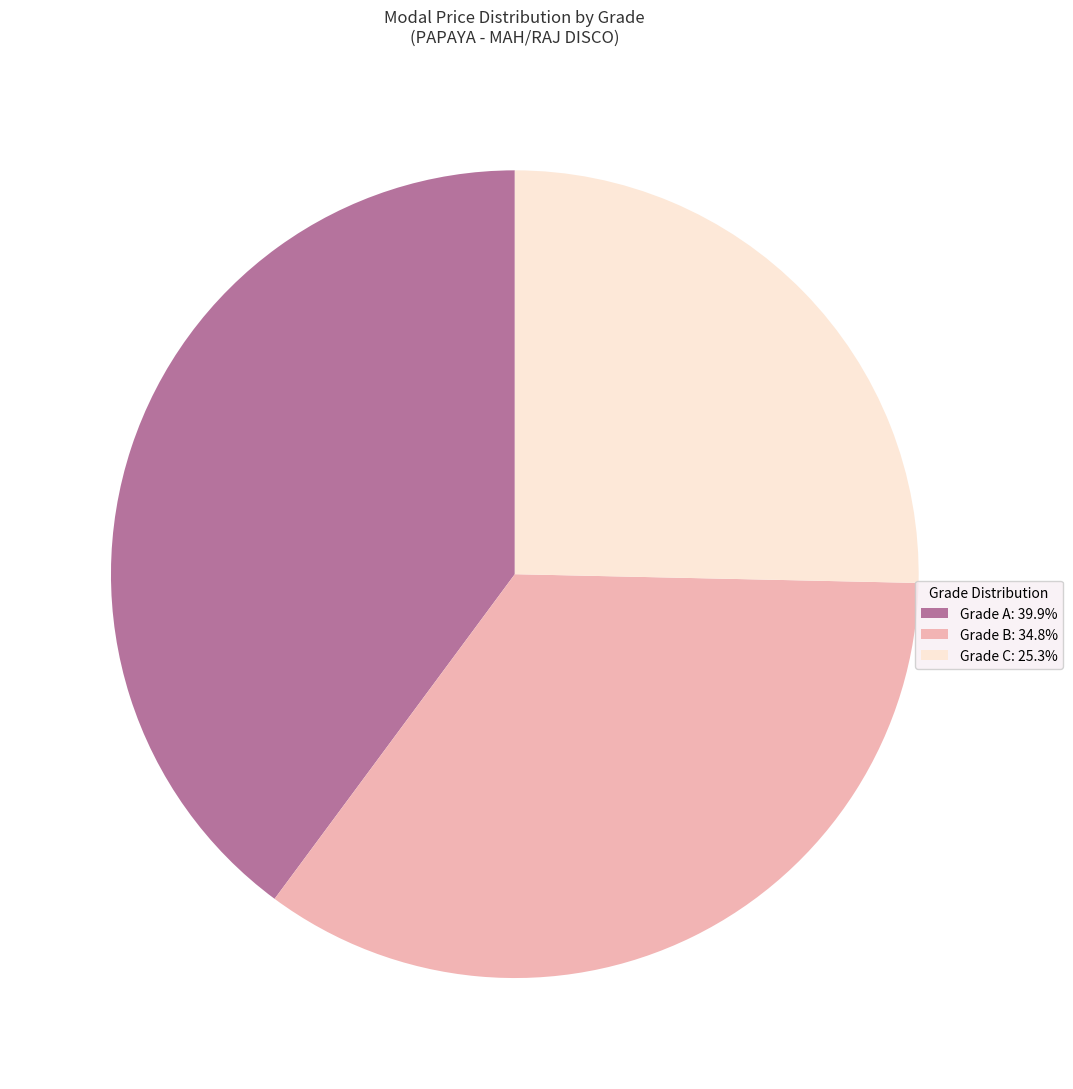

Approximately how many times larger is the value at Grade B: 34.8% compared to Grade C: 25.3%?

1.4